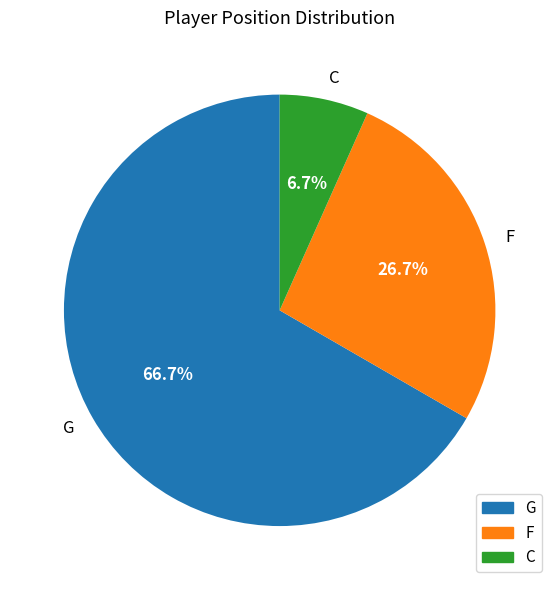

How much of the chart is everything except C?

93.3%